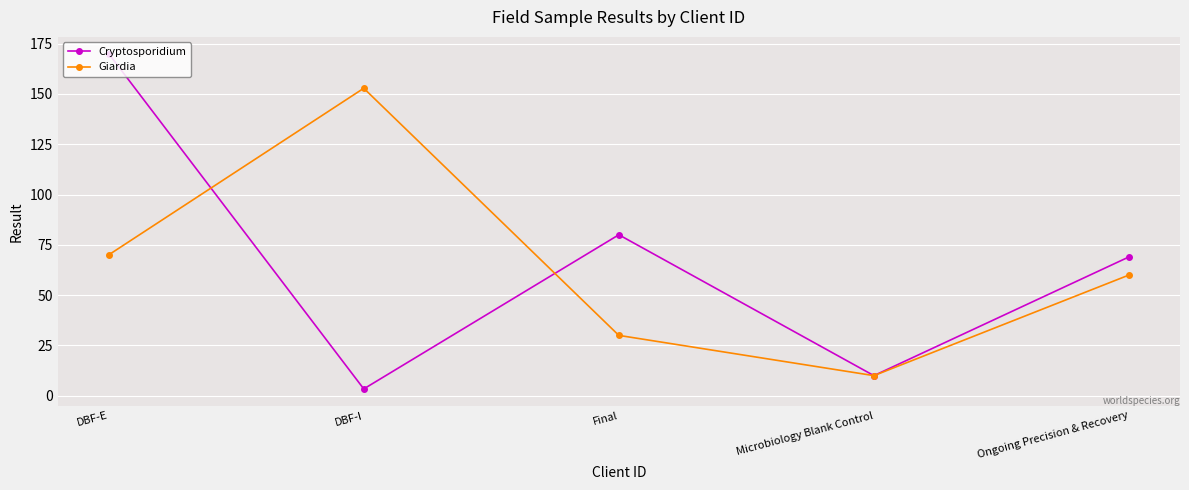

At DBF-I, list the series in order from largest to smallest.

Giardia, Cryptosporidium